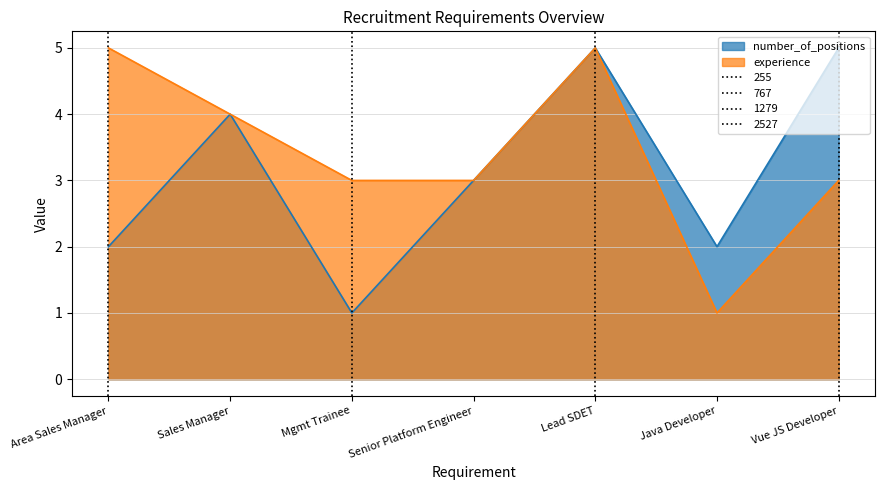

What is the difference between the experience values at Java Developer and Mgmt Trainee?

2